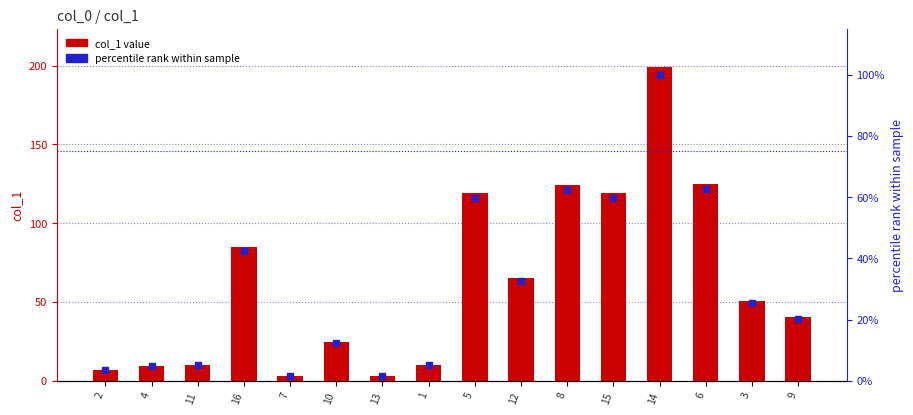

Which series contains the highest Y value?

col_1 value